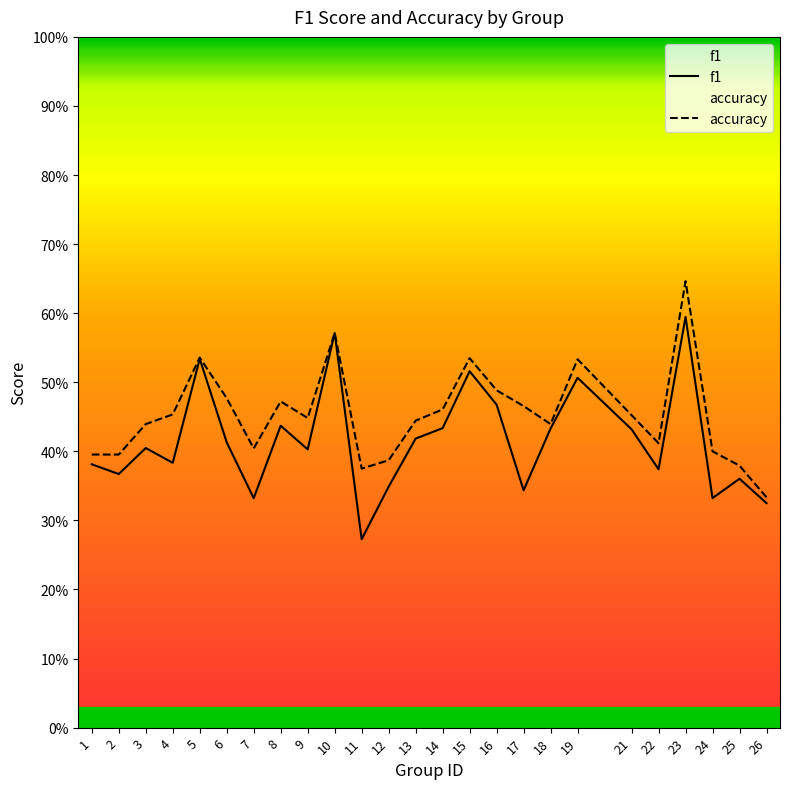

Reading left to right, extract all data points from this chart.

f1: 0.4	0.4	0.4	0.4	0.5	0.4	0.3	0.4	0.4	0.6	0.3	0.3	0.4	0.4	0.5	0.5	0.3	0.4	0.5	0.4	0.4	0.6	0.3	0.4	0.3
accuracy: 0.4	0.4	0.4	0.5	0.5	0.5	0.4	0.5	0.4	0.6	0.4	0.4	0.4	0.5	0.5	0.5	0.5	0.4	0.5	0.5	0.4	0.6	0.4	0.4	0.3